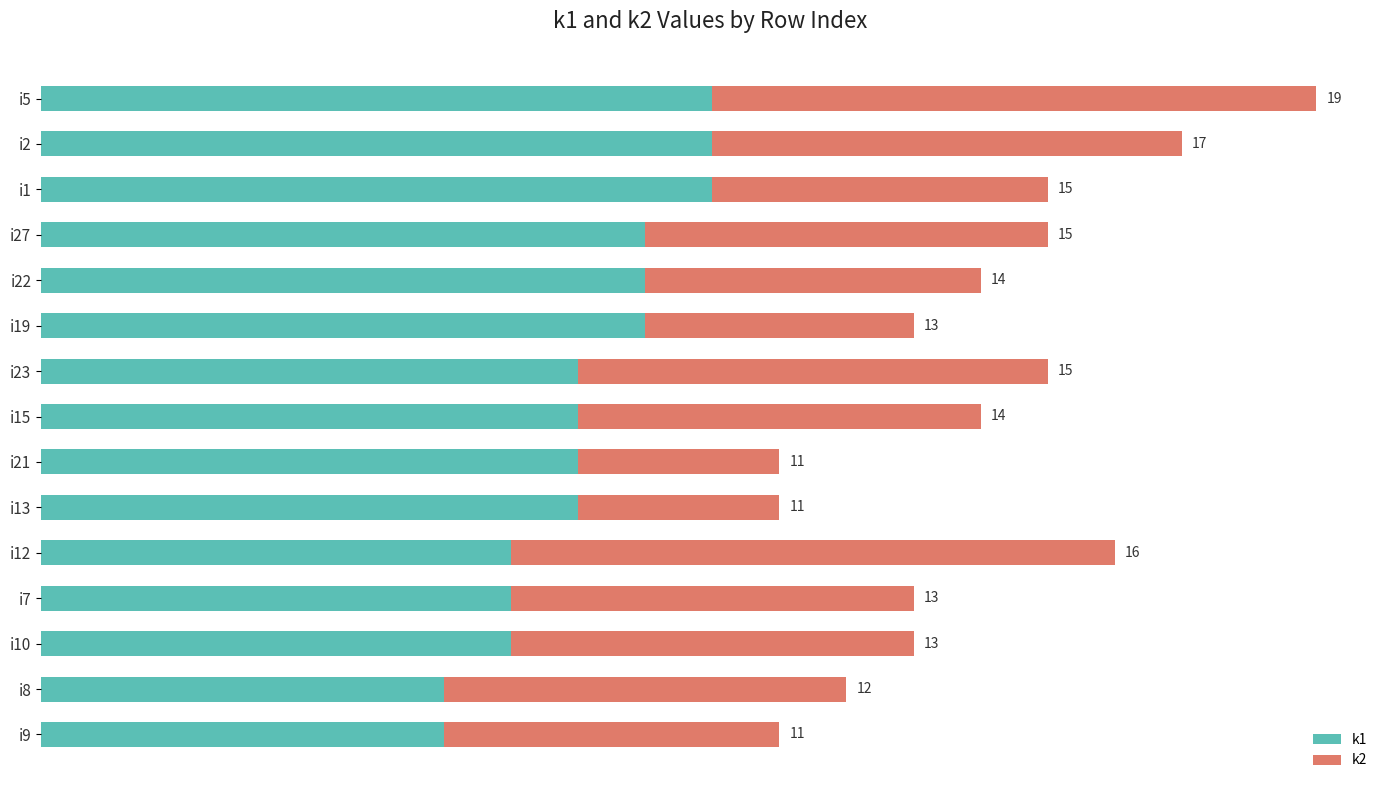

What are all the series names shown in the legend?

k1, k2